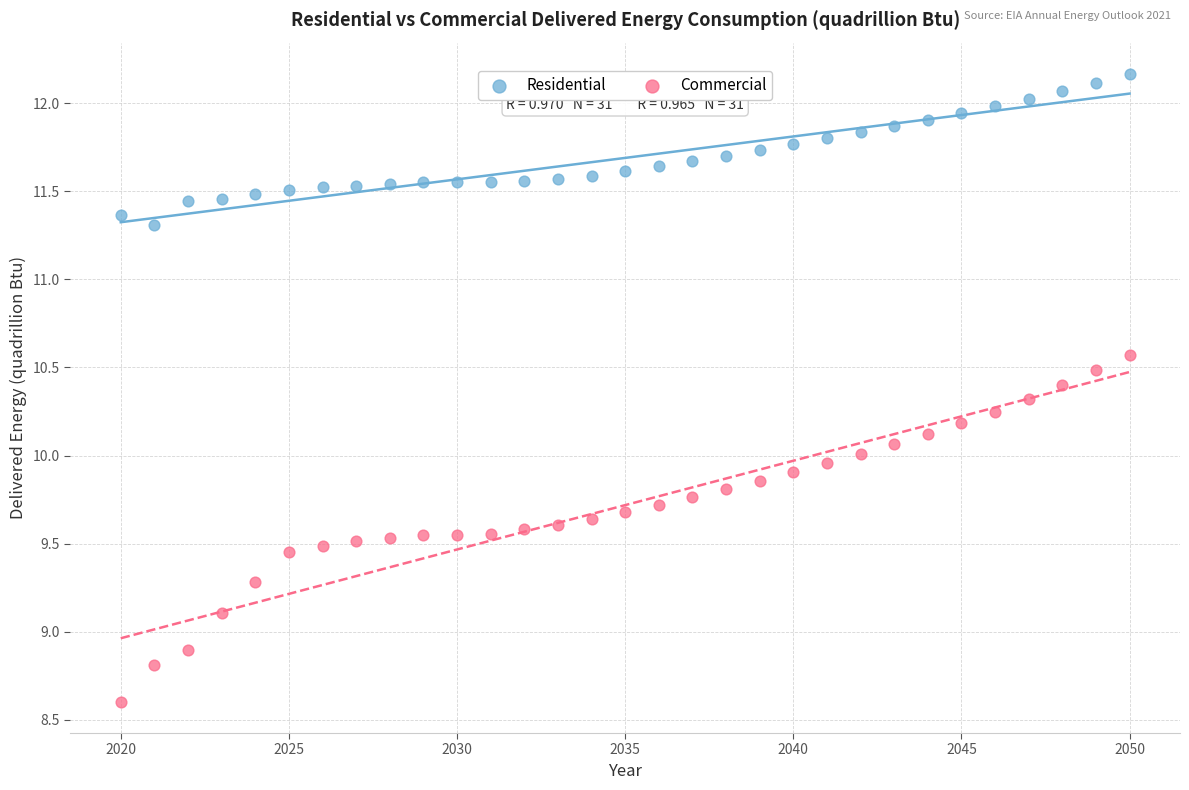

Which series contains the lowest Y value?

Commercial